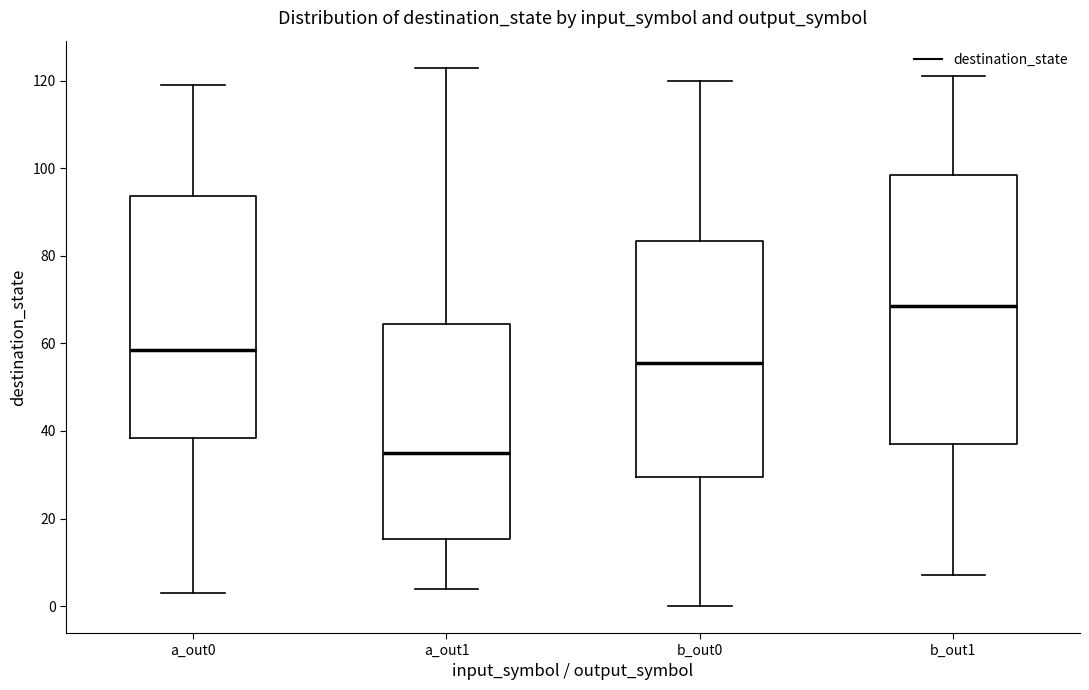

Where does the lower whisker of the box for b_out1 end on the y-axis? The values are not printed on the chart, so give them approximately, as read against the axis.

8